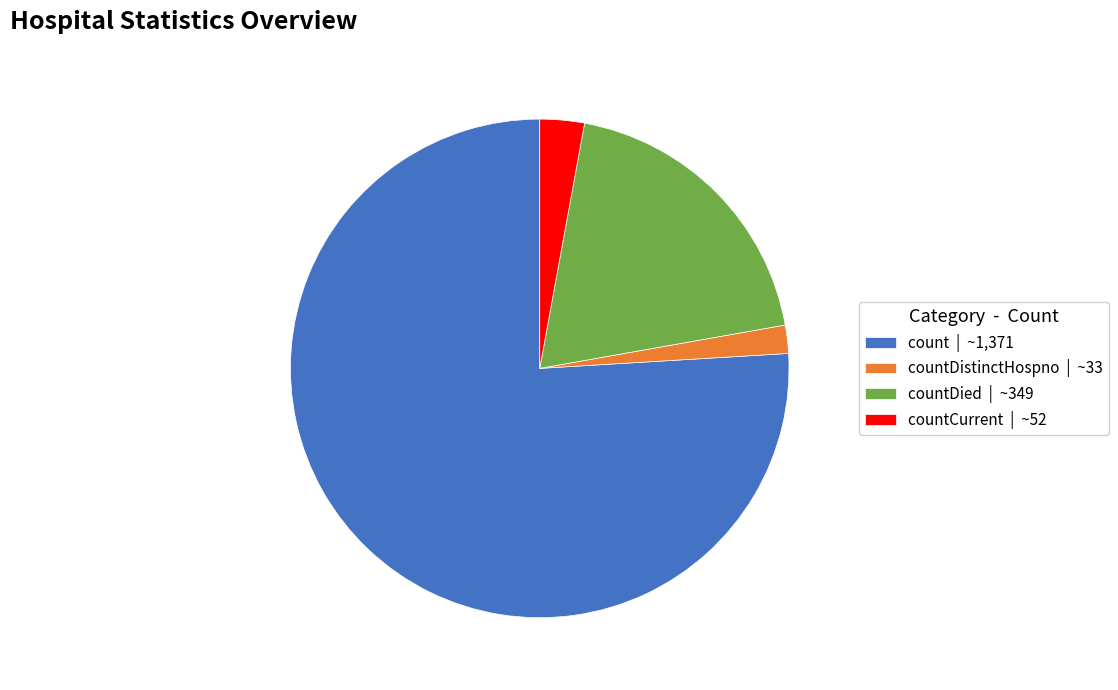

What is the ratio of the value at countDied | ~349 to the value at countDistinctHospno | ~33?

10.6